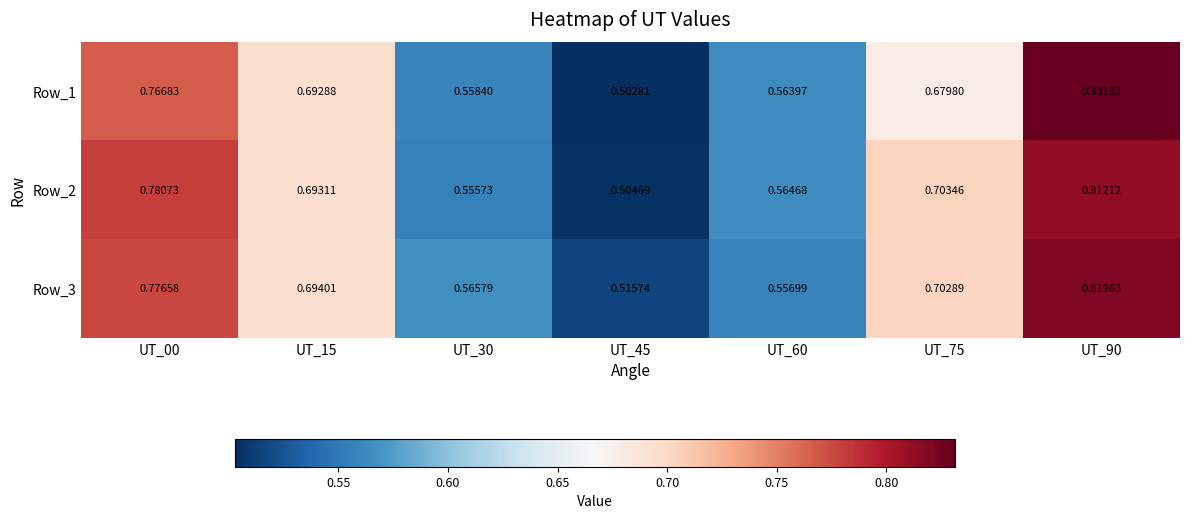

At which category is the sum across all series the highest?

UT_90